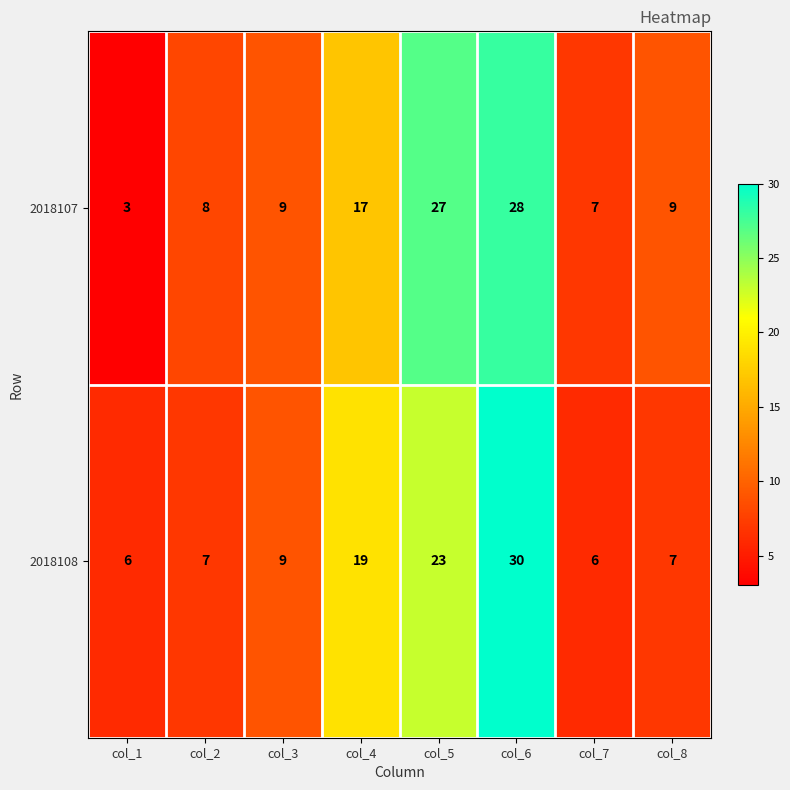

How many data points in 2018107 are less than 9?

3